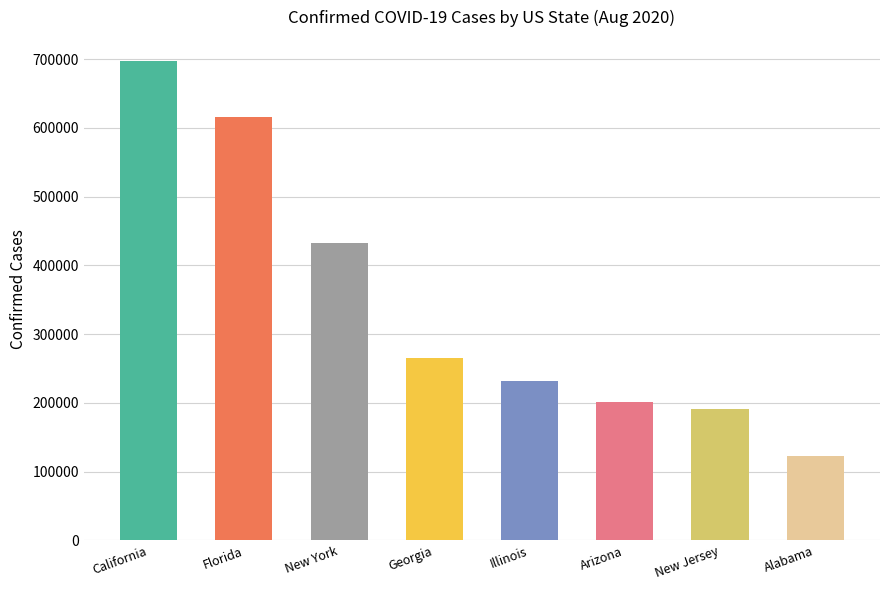

Is it true that the value at Arizona is 70777?

False